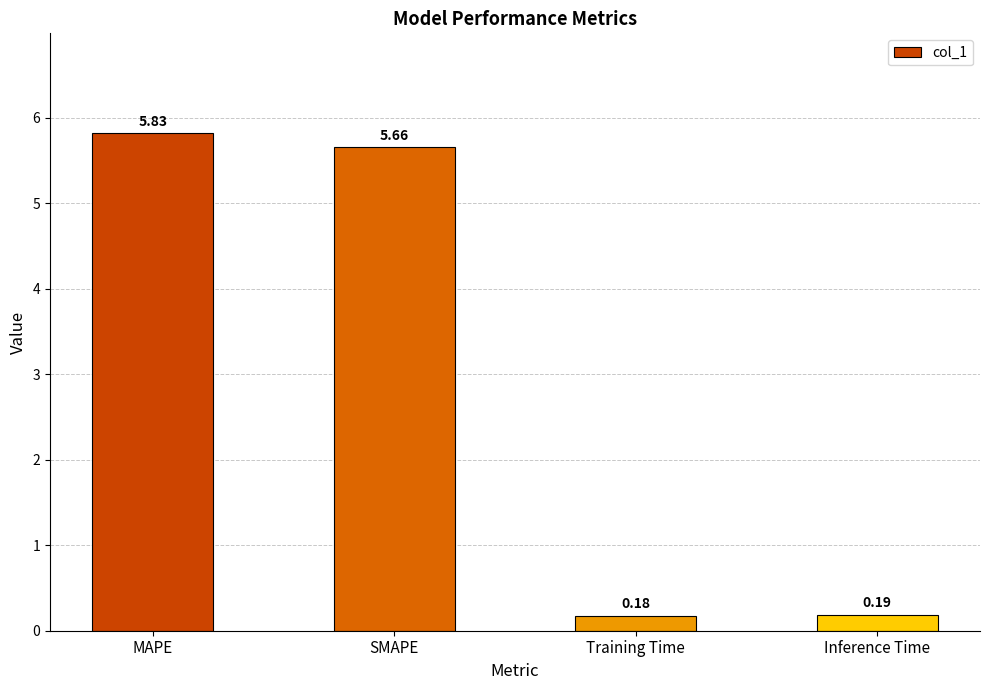

What is the difference between the maximum and minimum values?

5.6